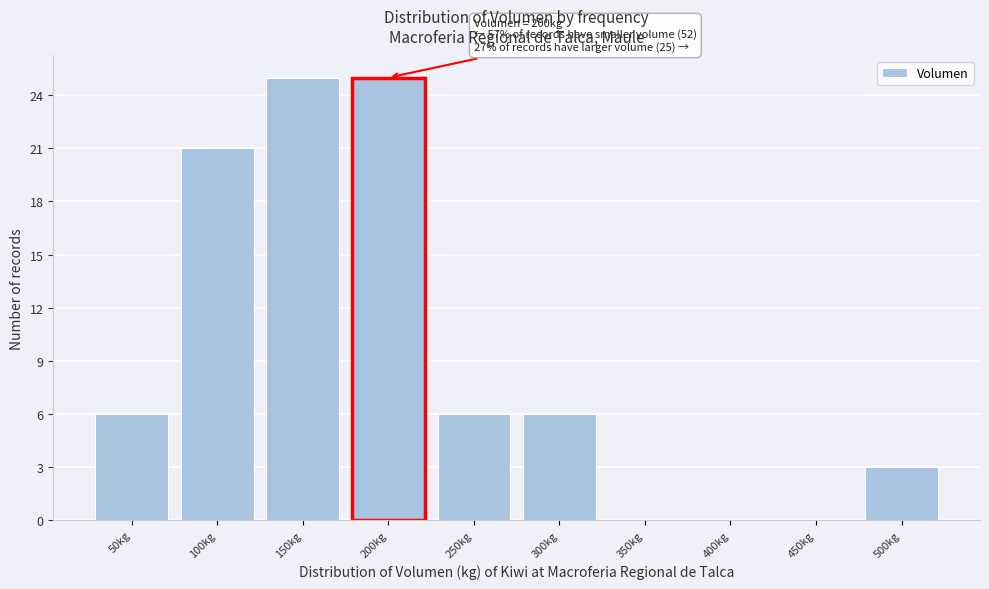

Reading right to left, extract all data points from this chart.

500kg=3	450kg=0	400kg=0	350kg=0	300kg=6	250kg=6	200kg=25	150kg=25	100kg=21	50kg=6